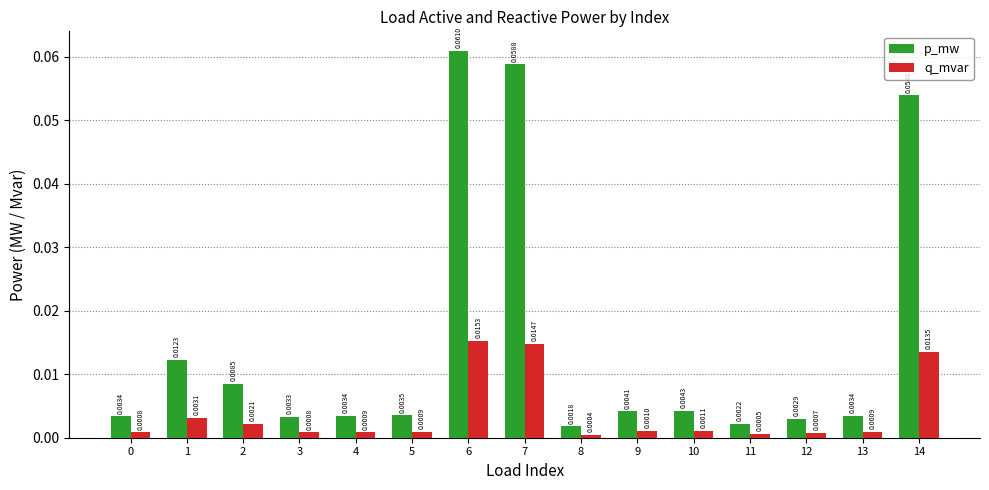

Is the value of q_mvar at 1 greater than the value of p_mw at 6?

No